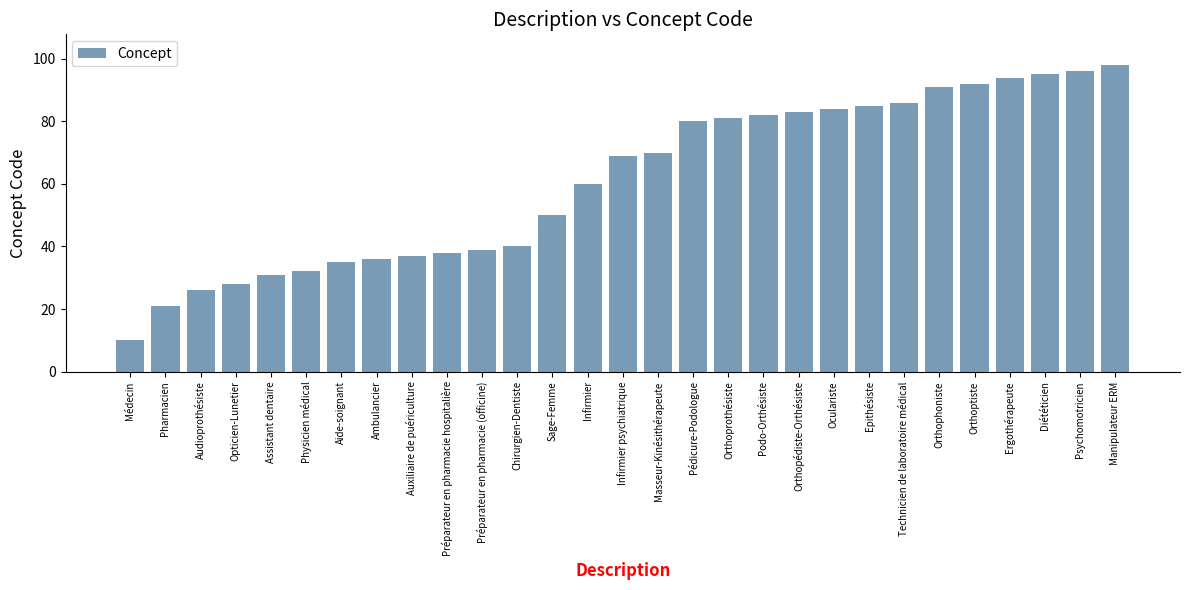

The value at Diététicien is 95. True or false?

True